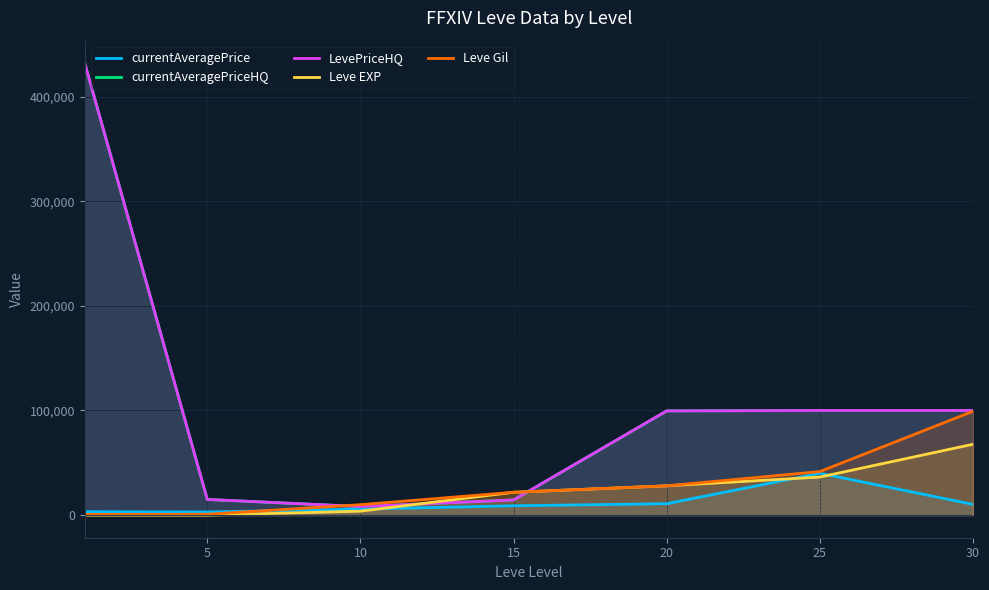

What is the average value of the currentAveragePriceHQ series?

109881.5